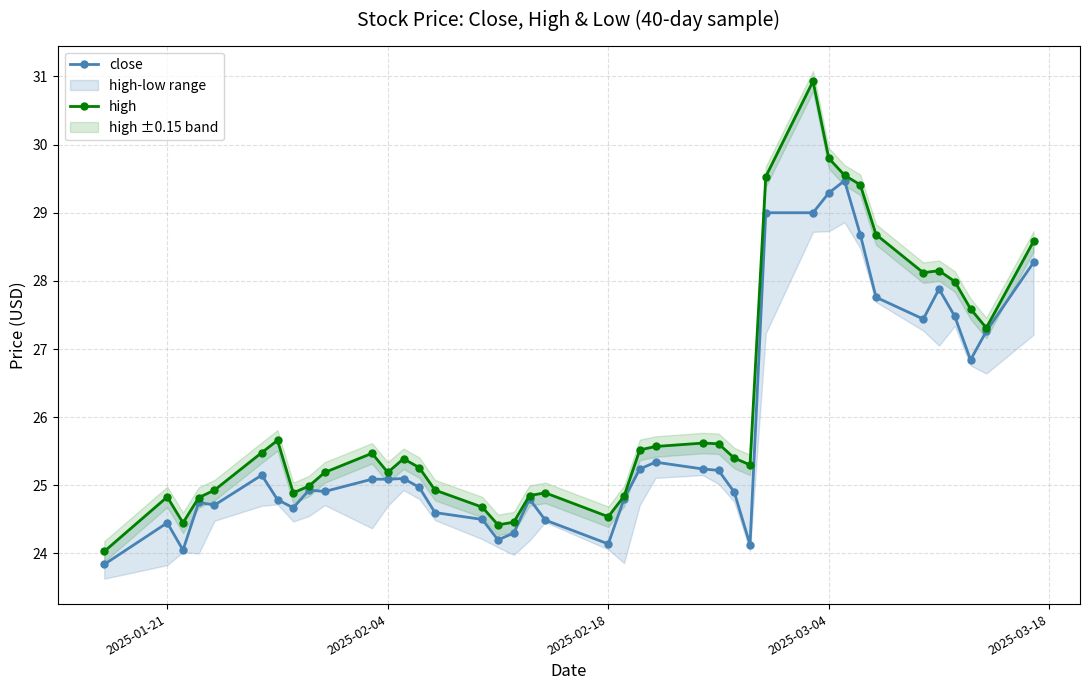

True or false: close has more than 0 points higher than both neighbors.

True